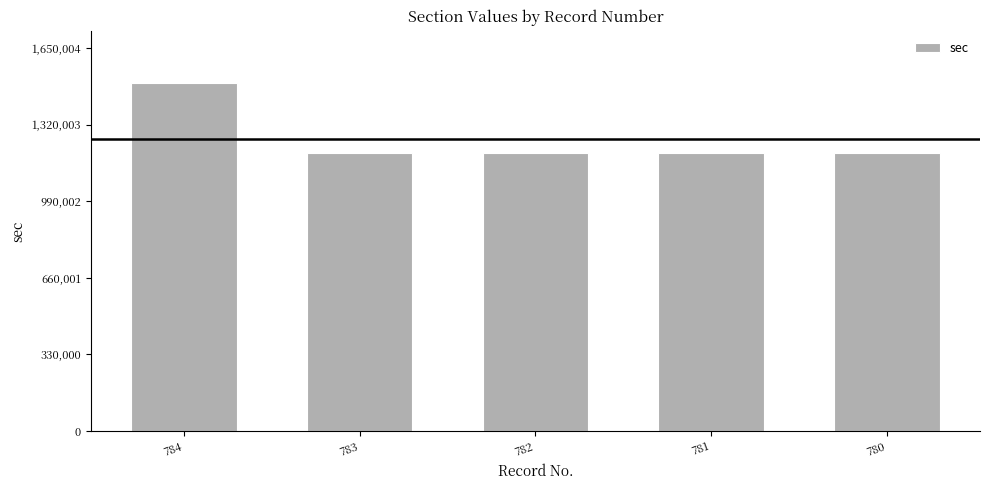

What is the smallest value displayed?

1200012